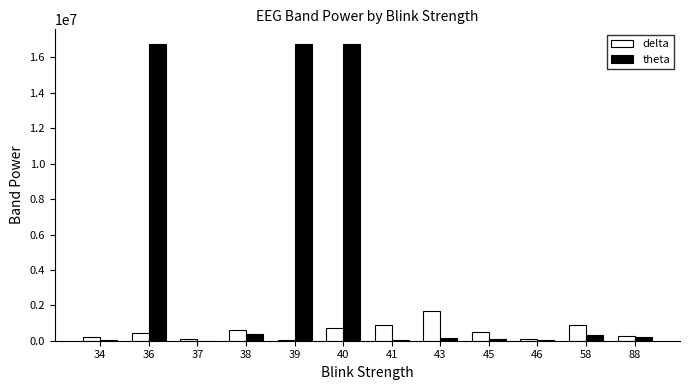

Read the theta value at 43, to the nearest 10.

164570